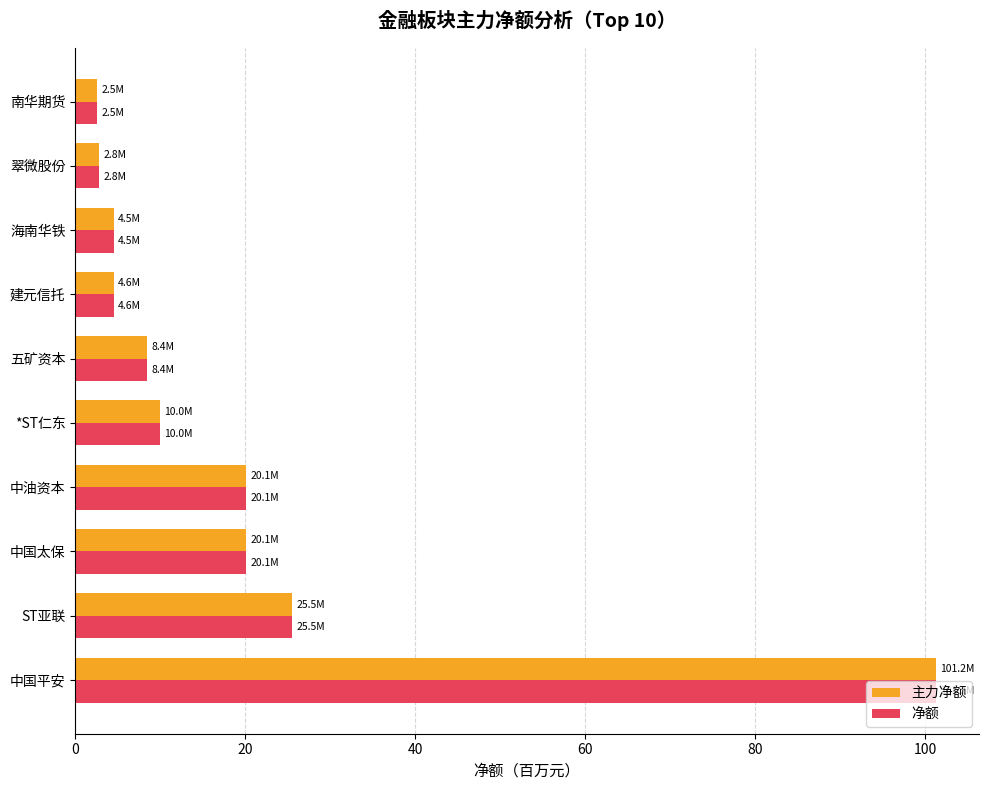

What are all the series names shown in the legend?

主力净额, 净额